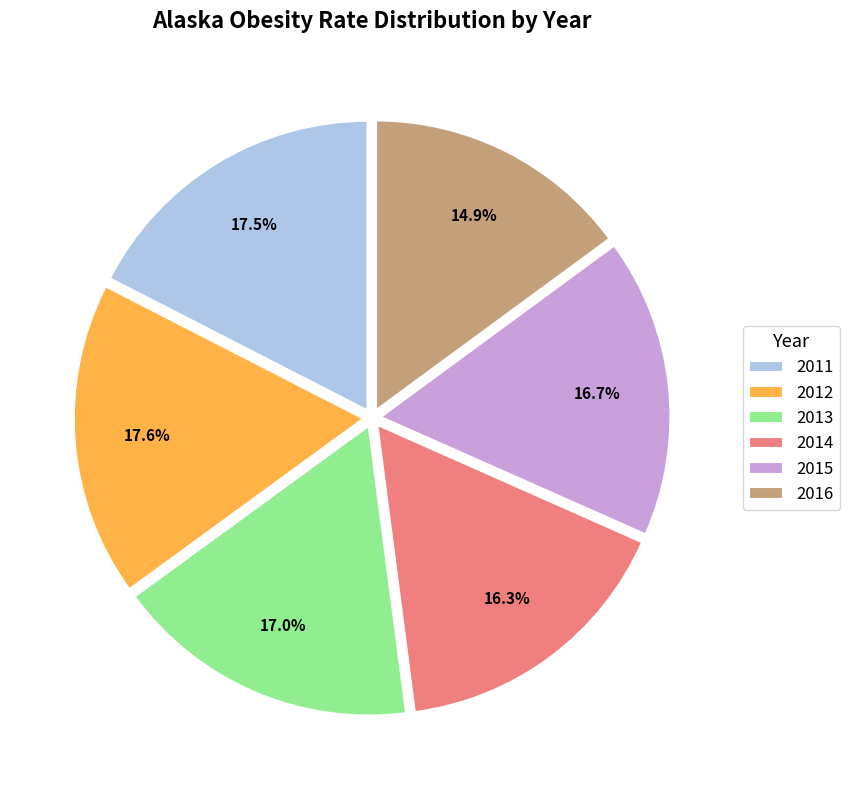

Combined, do 2016 and 2014 account for over 50%?

No